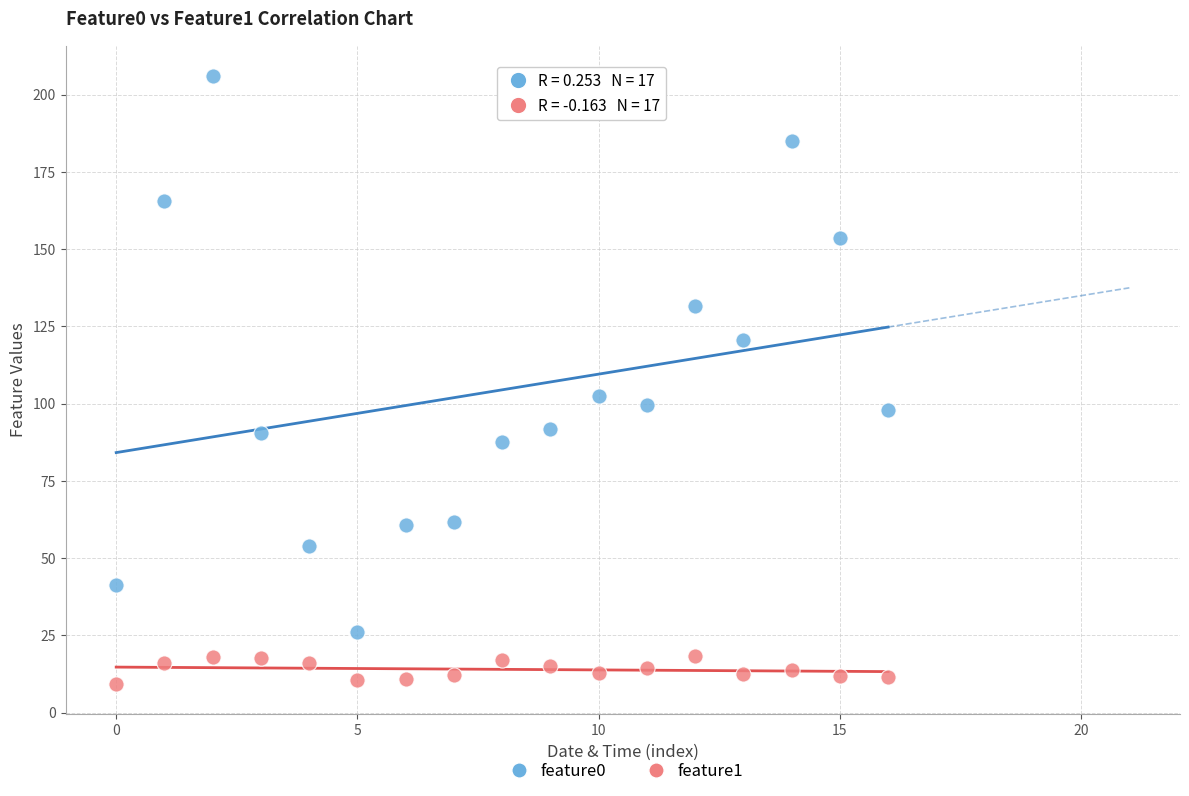

Which series reaches the minimum Y coordinate?

feature1